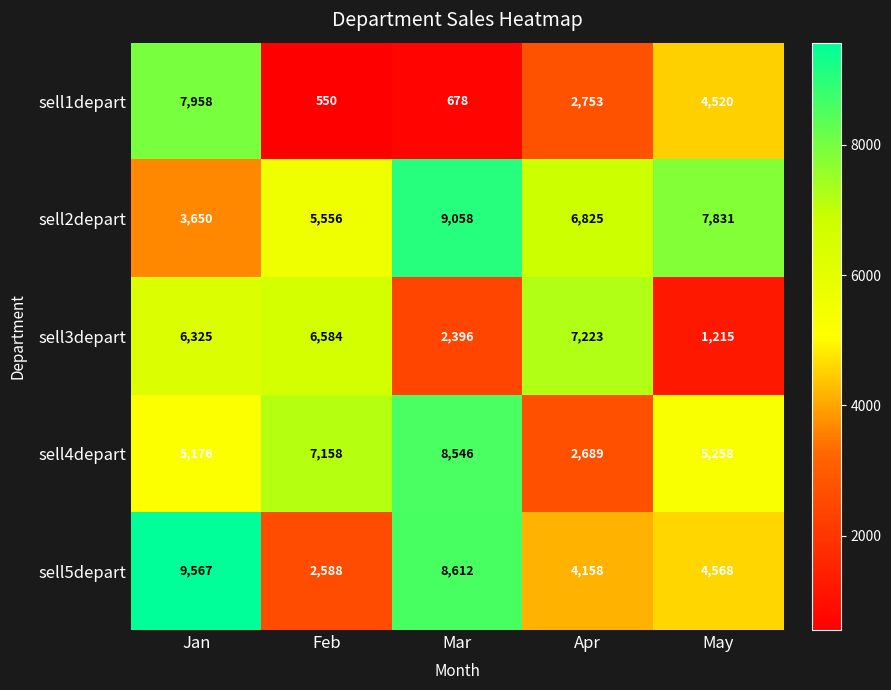

What is the maximum value shown in the chart?

9567